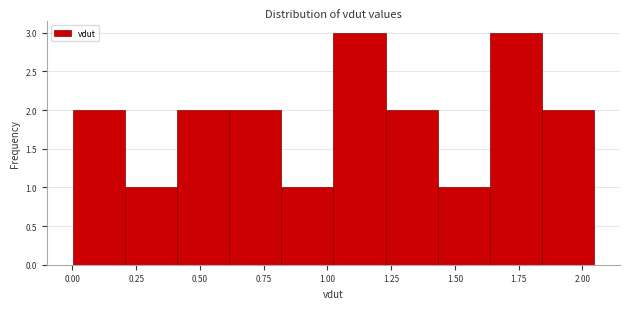

What is the height of the bar covering 1.00 to 1.25 on the x-axis? Neither the bar edges nor the heights are printed on the chart, so give them approximately, as read against the axes.

3